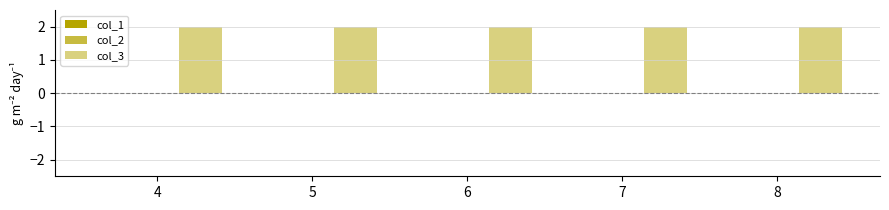

At 6, list the series in order from smallest to largest.

col_1, col_2, col_3